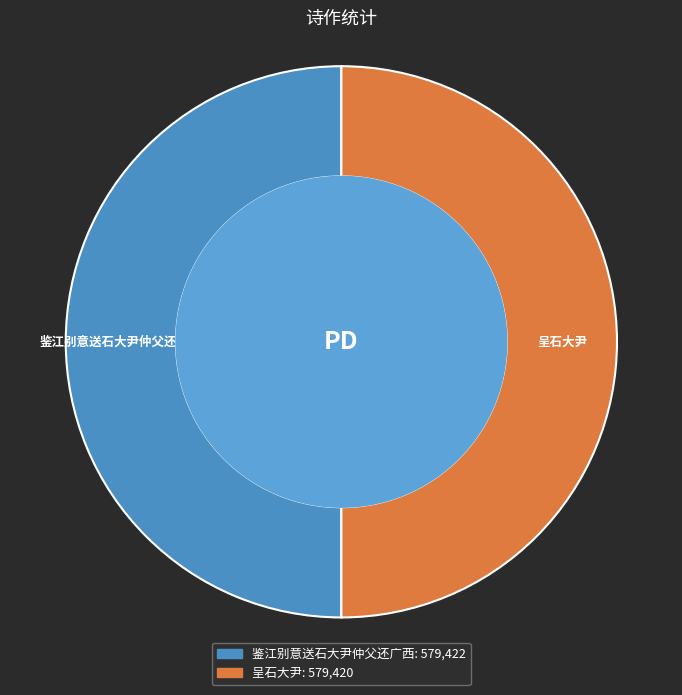

Count the number of slices in the pie.

2